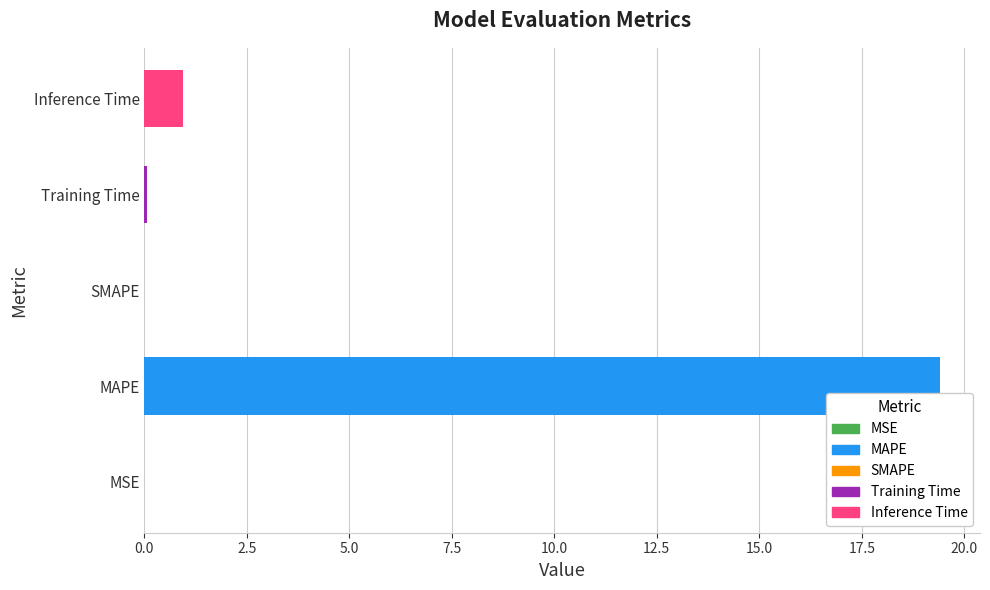

Does the chart contain stacked bars?

No